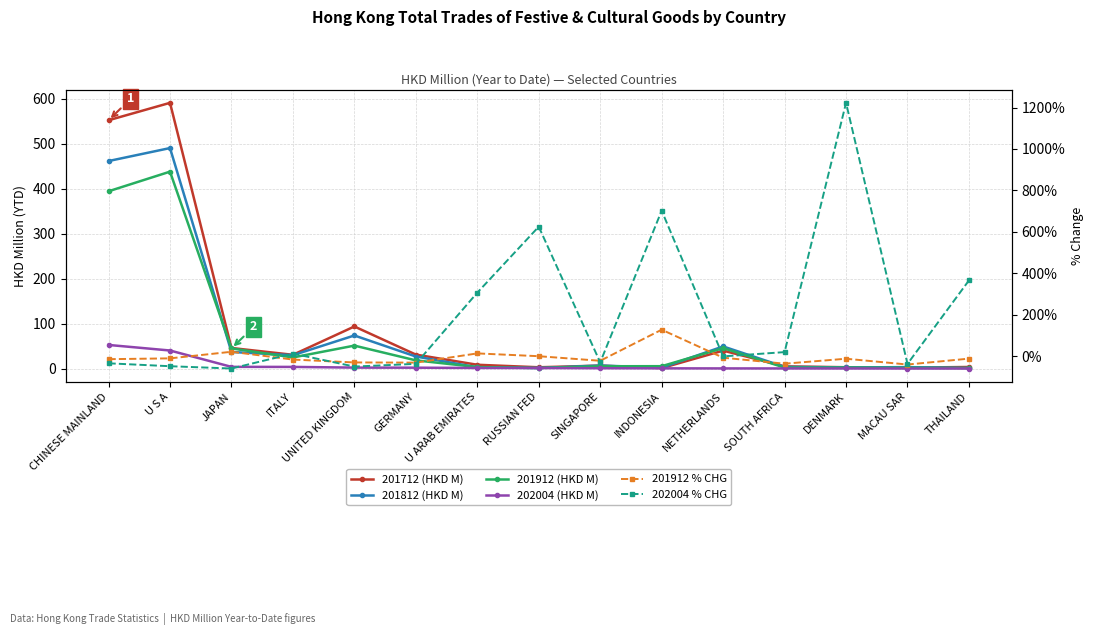

What is the spread (max minus min) of values at SINGAPORE?

37.4